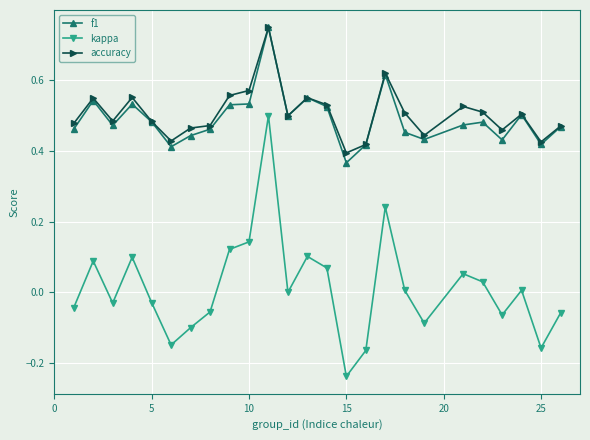

At how many categories does at least one series exceed 0?

25